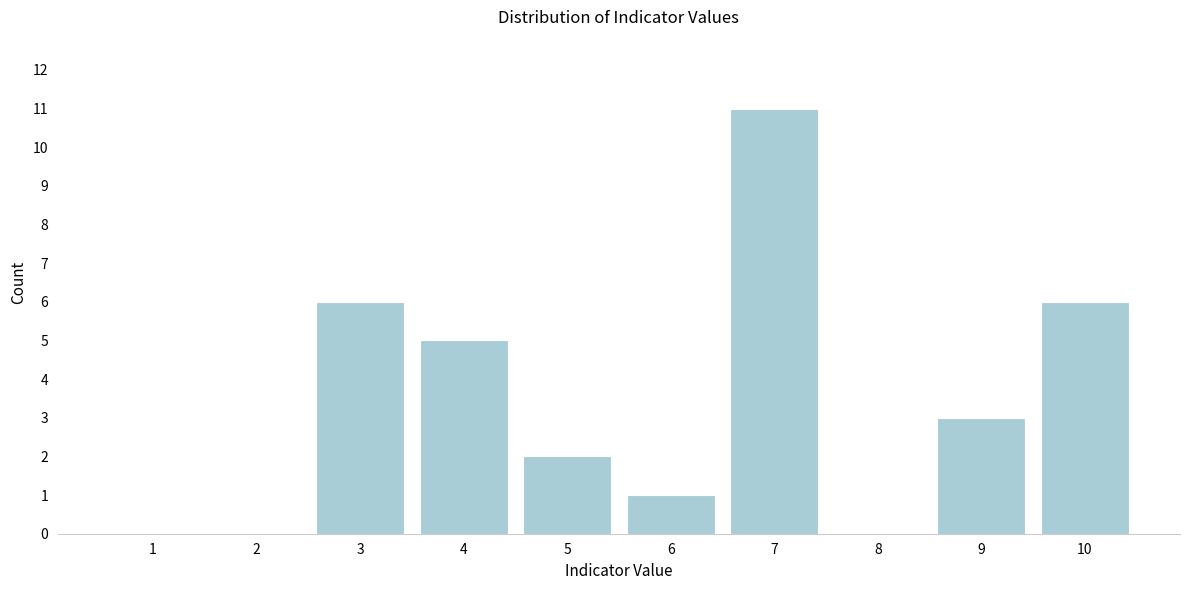

Reading left to right, list all the values displayed in this chart.

1=0	2=0	3=6	4=5	5=2	6=1	7=11	8=0	9=3	10=6